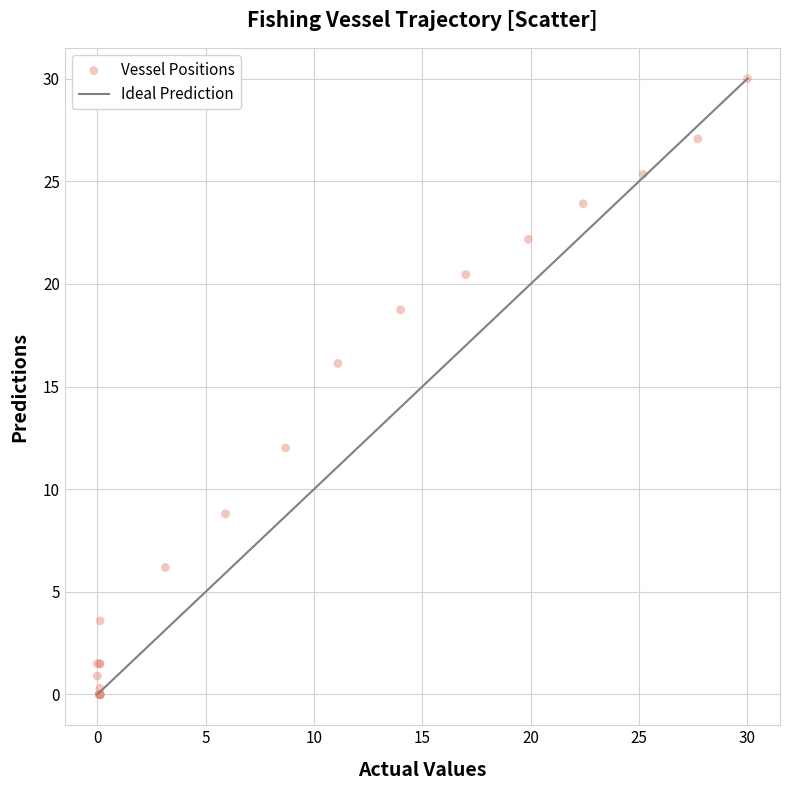

What Y value in the scatter plot is closest to 15?

16.1